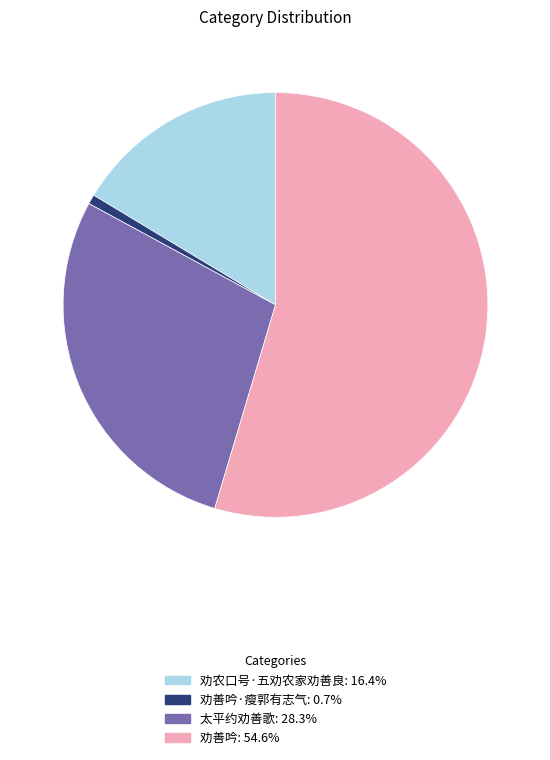

Is there any slice that represents more than half of the pie?

Yes